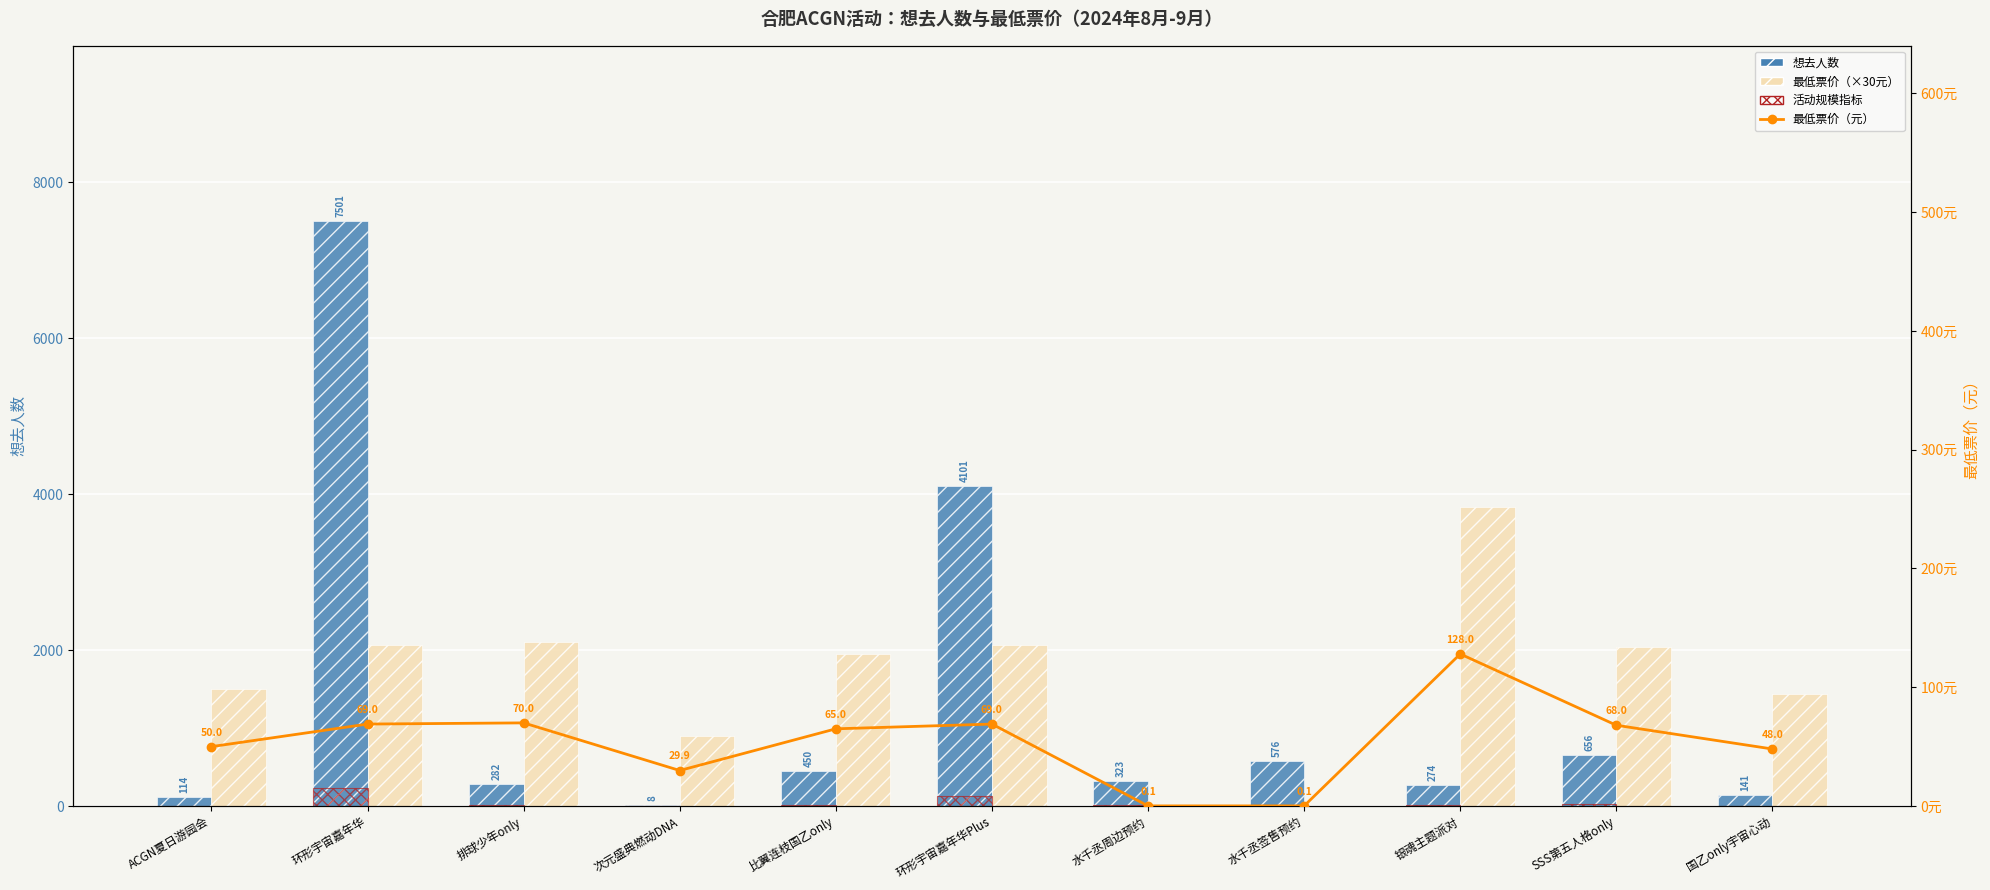

Where is 想去人数 nearest to the value 3754?

环形宇宙嘉年华Plus